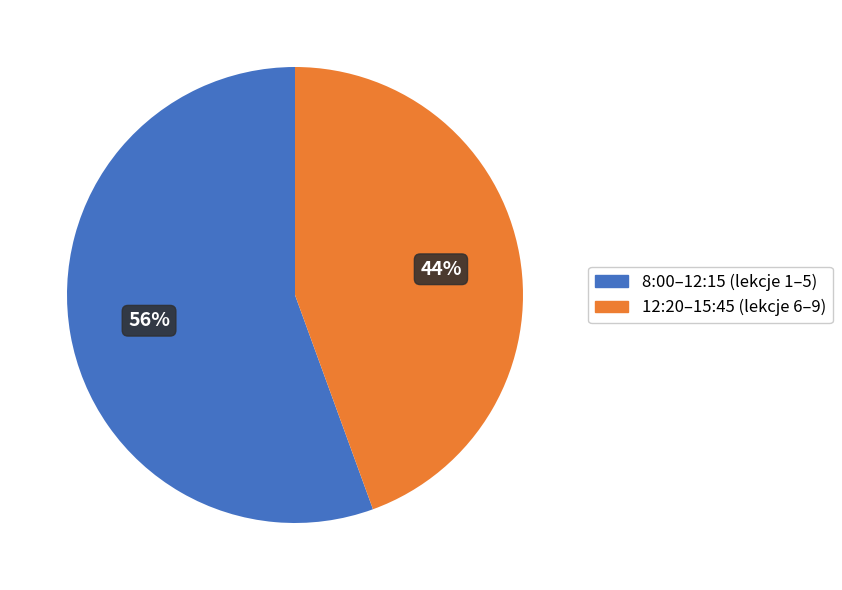

Count the number of slices in the pie.

2